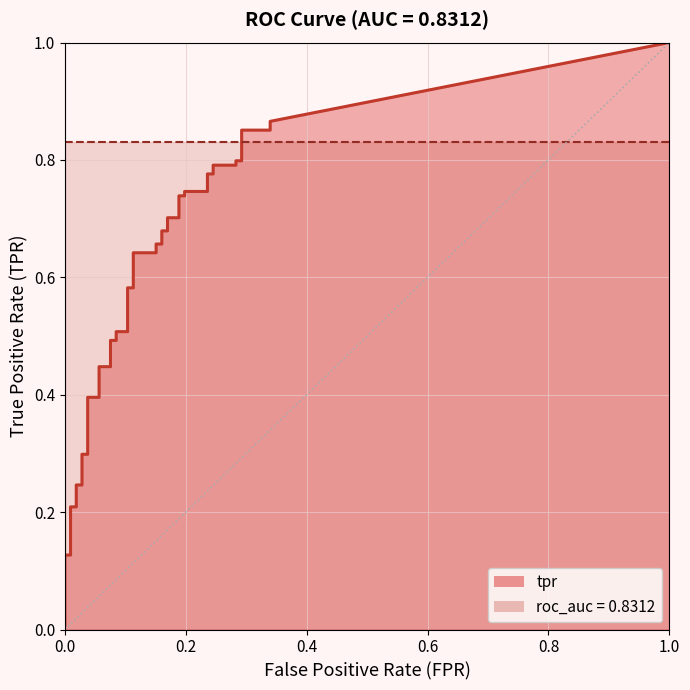

Where do roc_auc and tpr first cross each other?

36 and 37